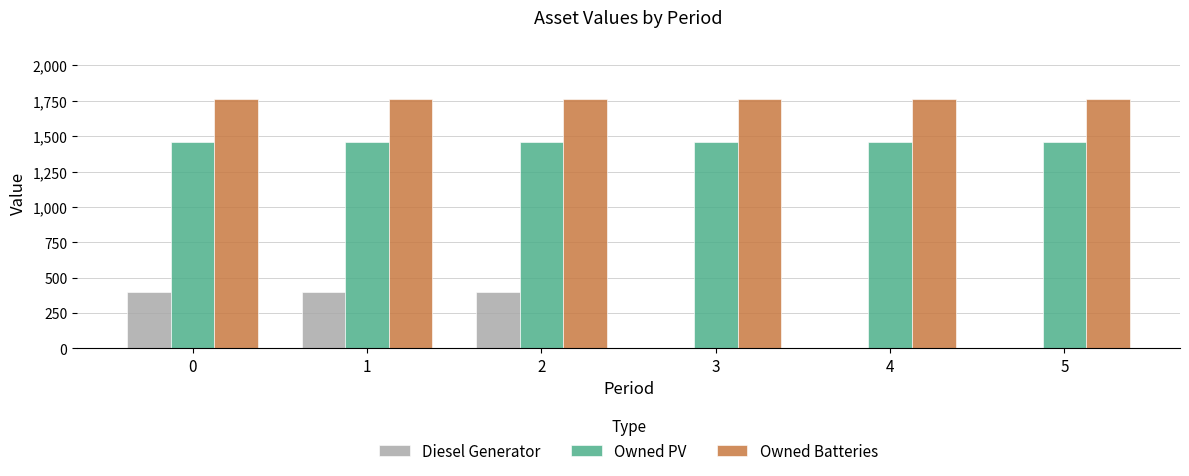

Is it true that Owned Batteries equals 569 at 0?

False